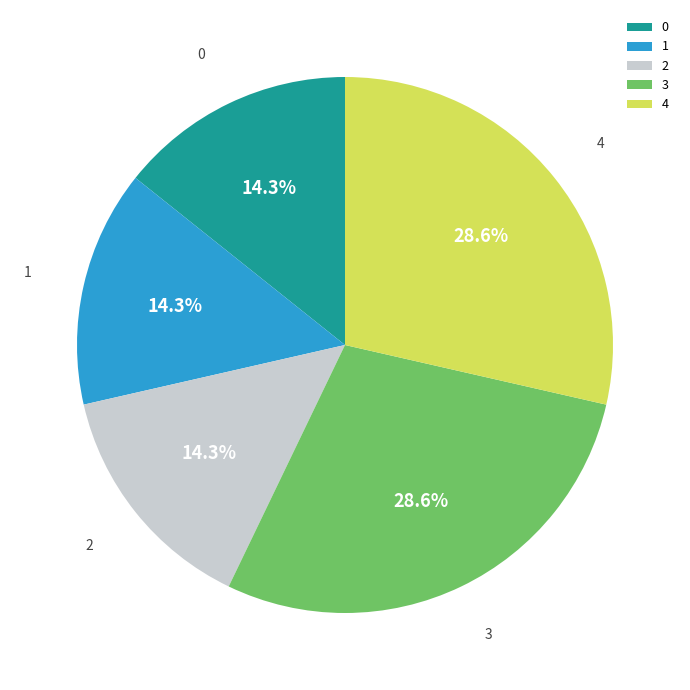

What is the ratio of the value at 0 to the value at 2?

1.0